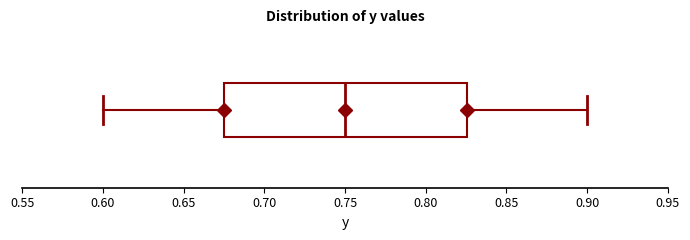

Where does the median line of the box sit on the x-axis? The values are not printed on the chart, so give them approximately, as read against the axis.

0.750